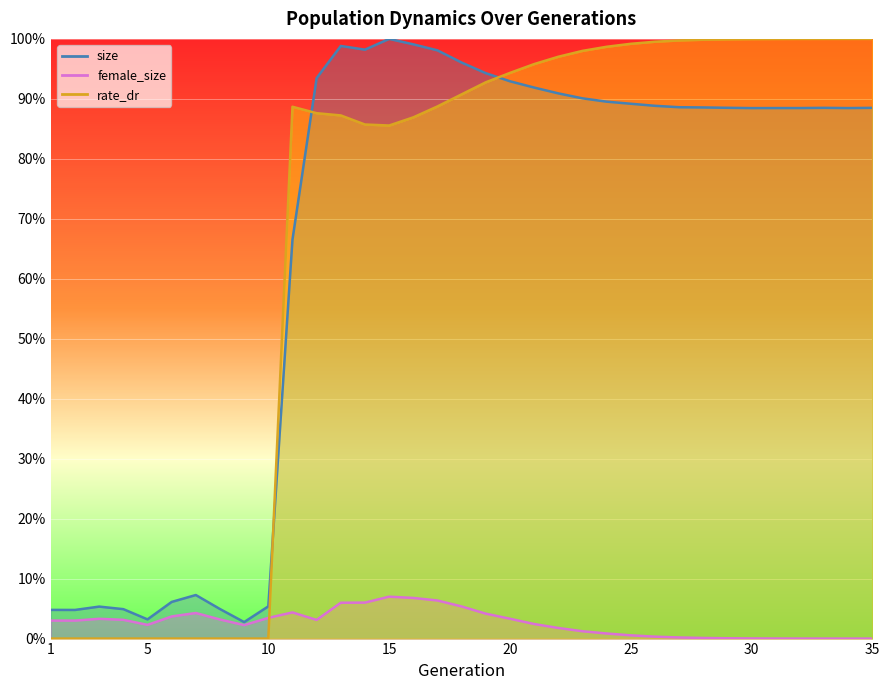

Where do rate_dr and size first cross each other?

10 and 11